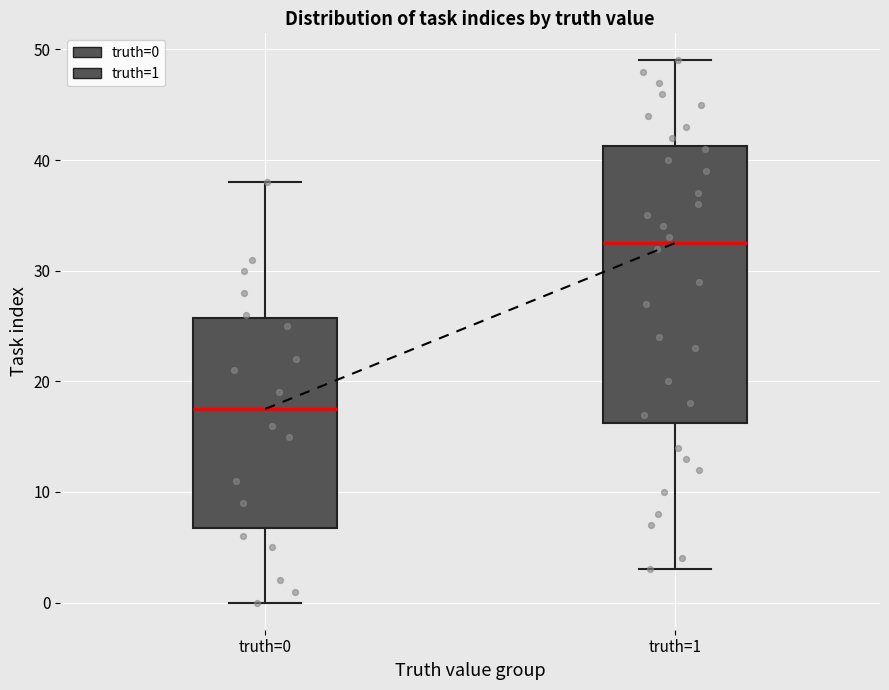

Reading left to right, read every box against the y-axis: the position of its median line, the range the box covers, and the ends of its whiskers. The values are not printed on the chart, so give them approximately, as read against the axis.

truth=0: median 18, box 7 to 26, whiskers 0 to 38
truth=1: median 33, box 16 to 41, whiskers 3 to 49